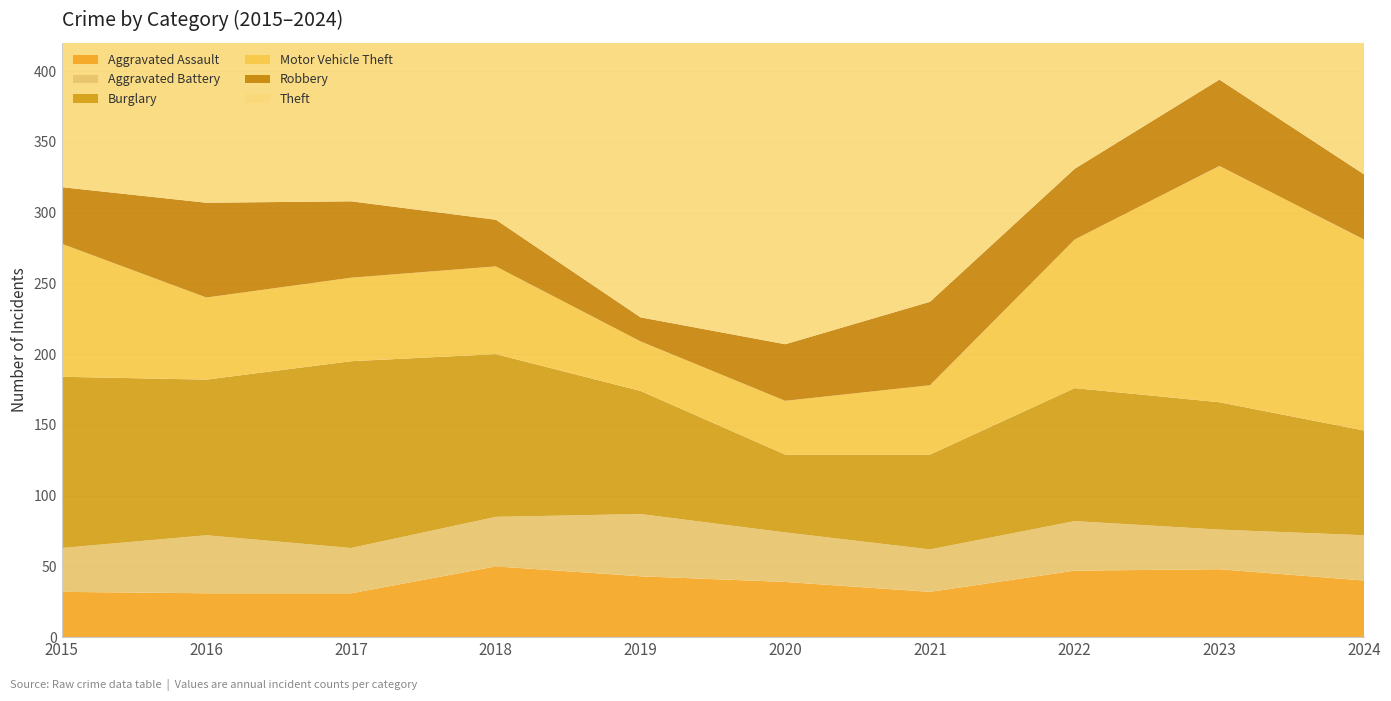

Reading left to right, transcribe all the data shown in this chart.

Aggravated Assault: 32	31	31	50	43	39	32	47	48	40
Aggravated Battery: 31	41	32	35	44	35	30	35	28	32
Burglary: 121	110	132	115	87	55	67	94	90	74
Motor Vehicle Theft: 94	58	59	62	35	38	49	105	167	135
Robbery: 40	67	54	33	17	40	59	50	61	46
Theft: 365	386	366	303	319	266	222	366	315	353